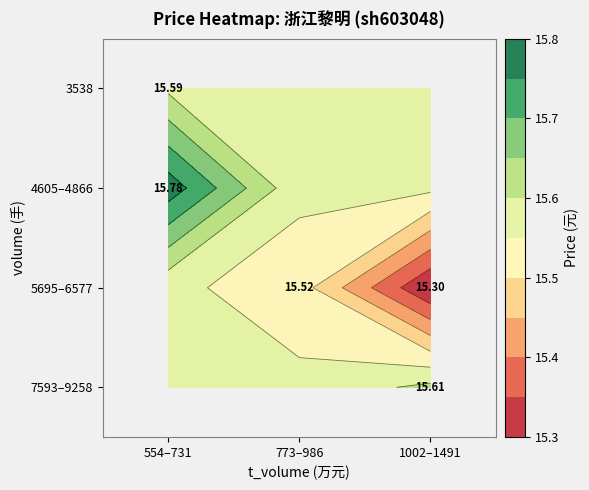

At how many categories does at least one series exceed 15?

3